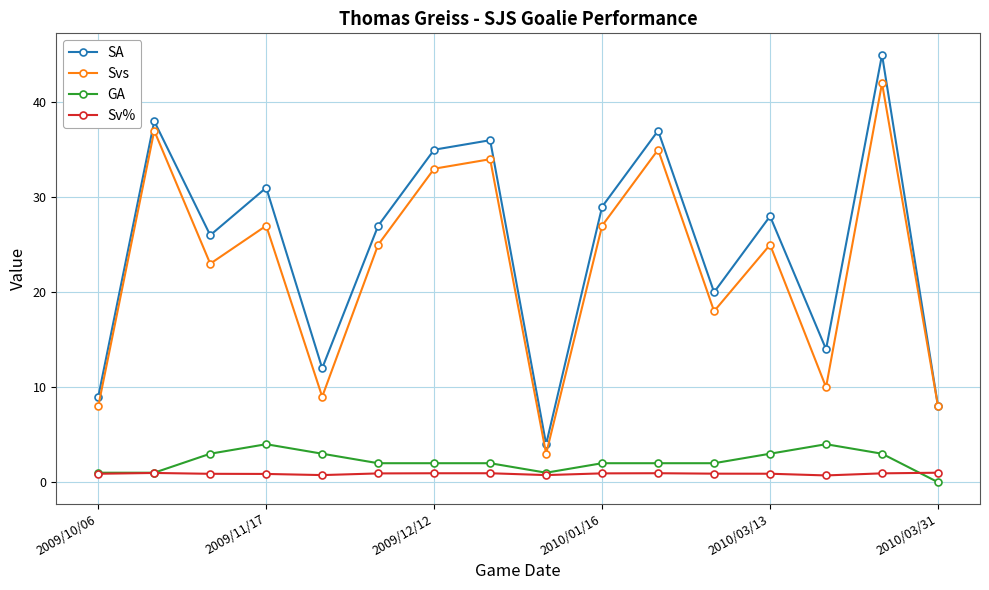

Which series has the widest spread of values?

SA